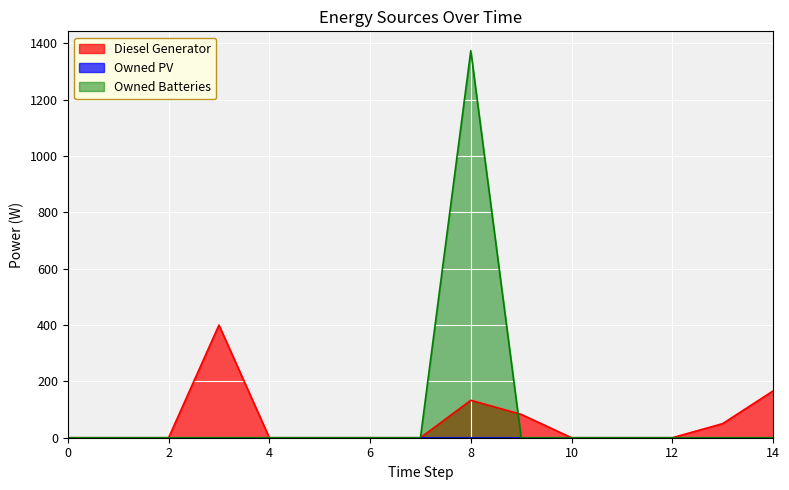

The value of Owned Batteries at 11 is 0. True or false?

True